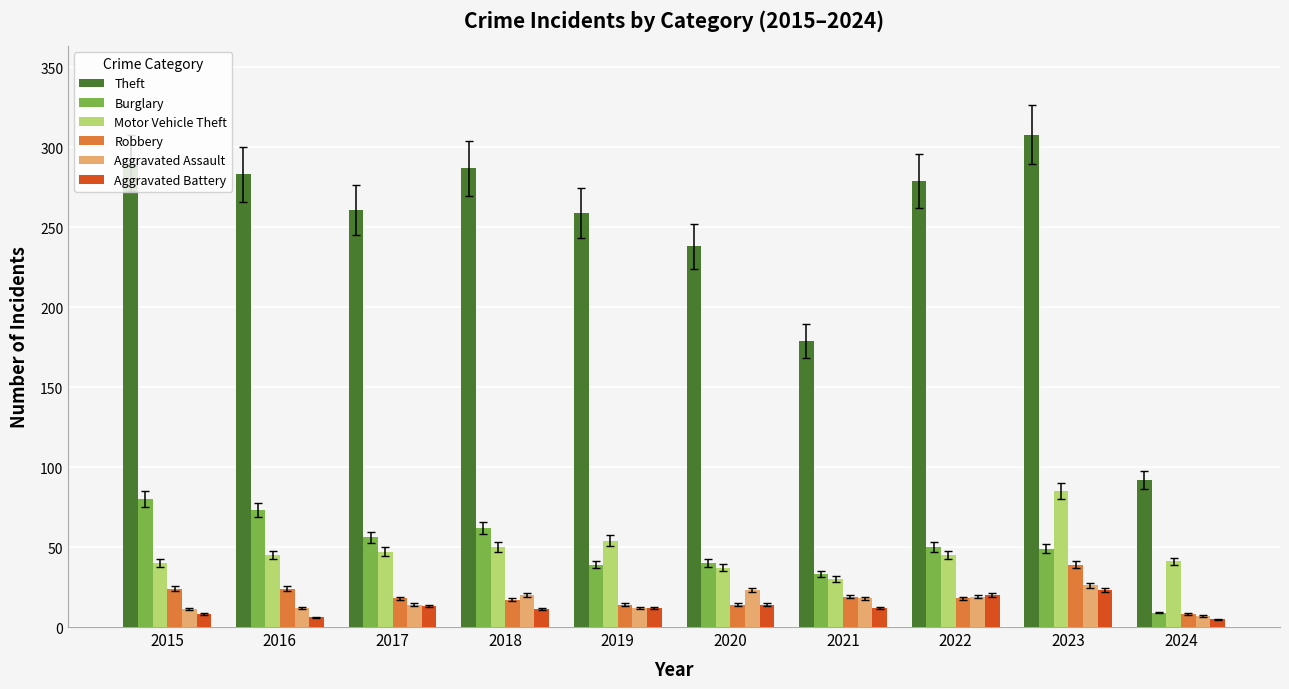

Which category has the highest value across all series?

2023